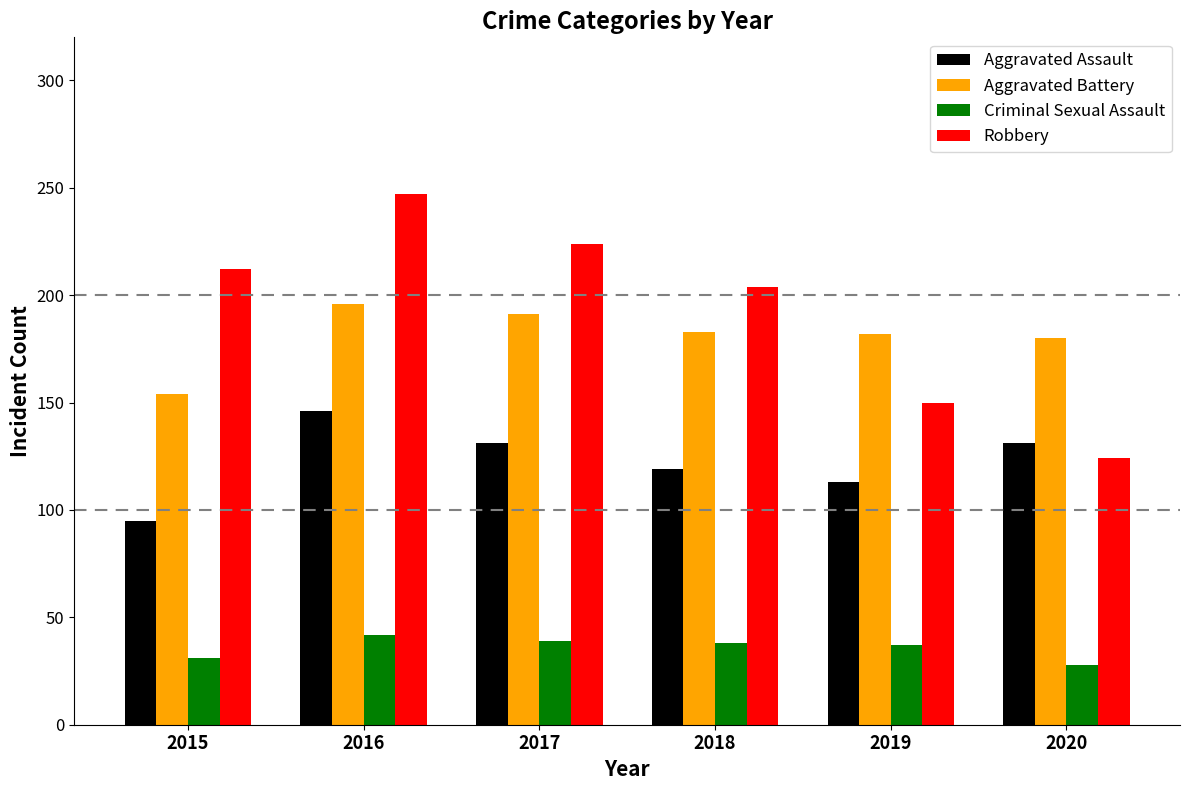

Is it true that Aggravated Assault equals 119 at 2018?

True